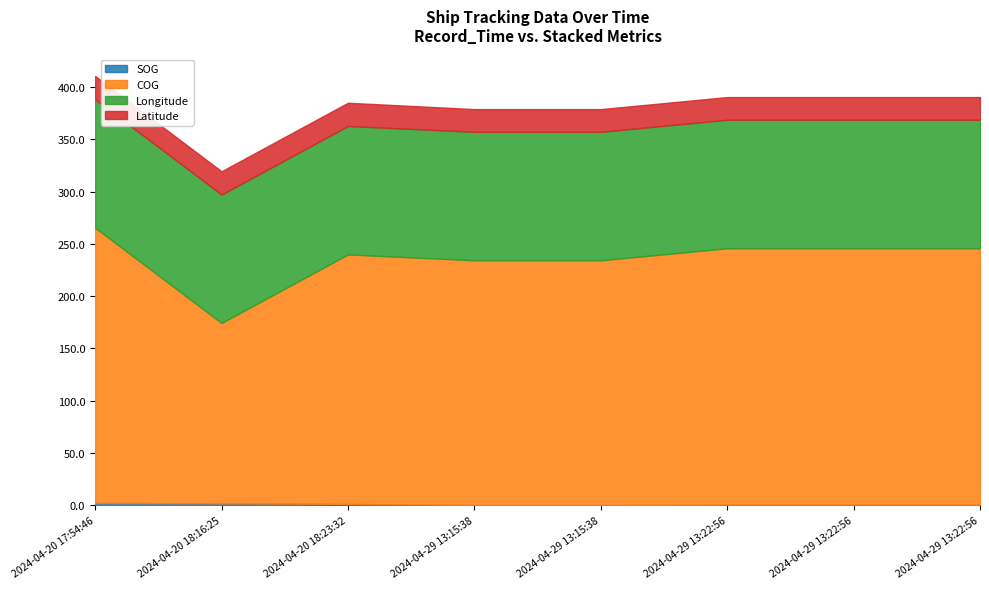

List the labels in order of Latitude value, largest first.

2024-04-20 18:23:32, 2024-04-20 18:16:25, 2024-04-20 17:54:46, 2024-04-29 13:15:38, 2024-04-29 13:15:38, 2024-04-29 13:22:56, 2024-04-29 13:22:56, 2024-04-29 13:22:56